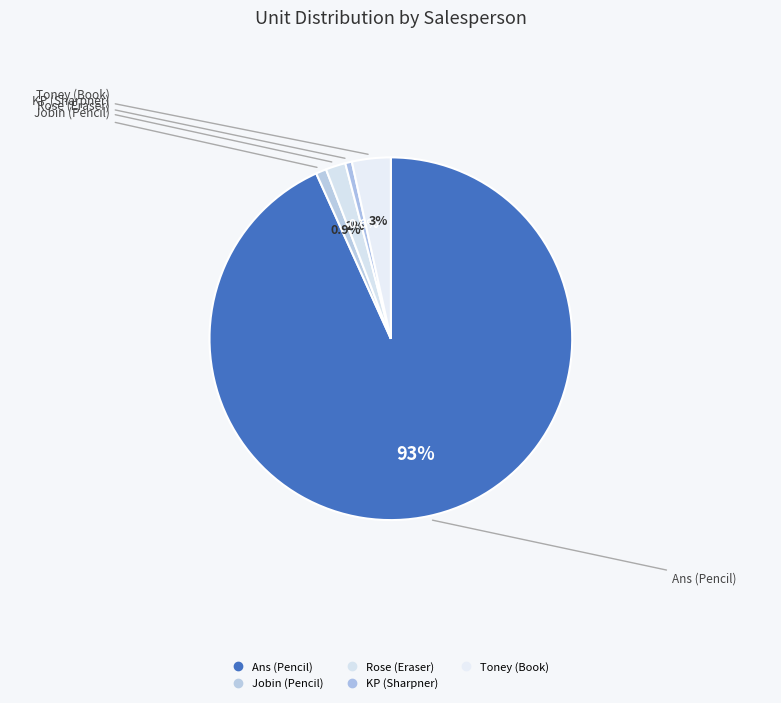

The Ans (Pencil) slice represents 99% of the pie. True or false?

False